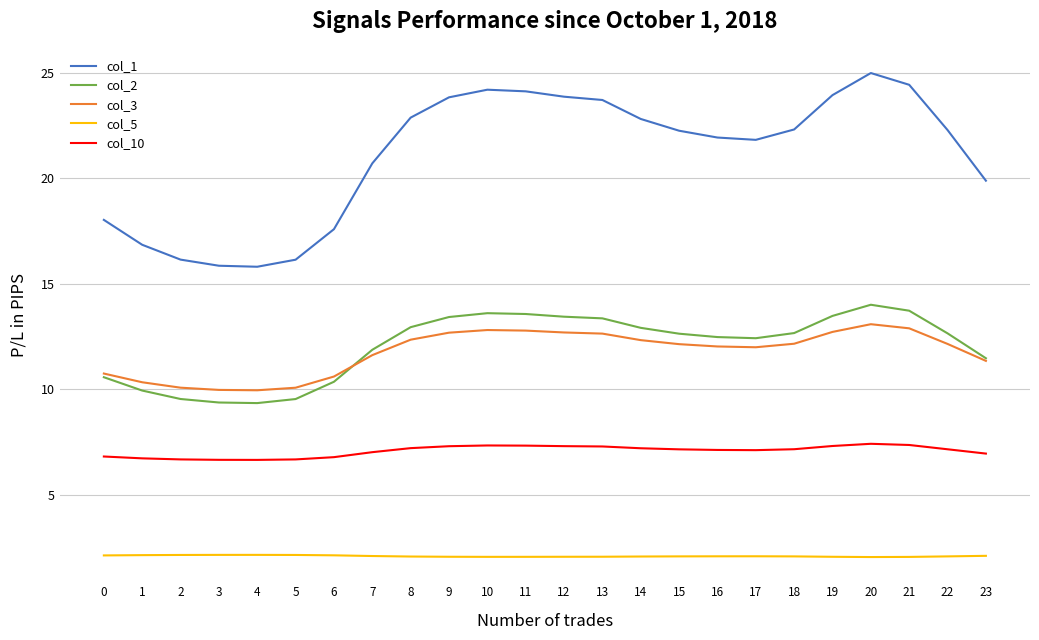

Does the chart have visible grid lines?

Yes